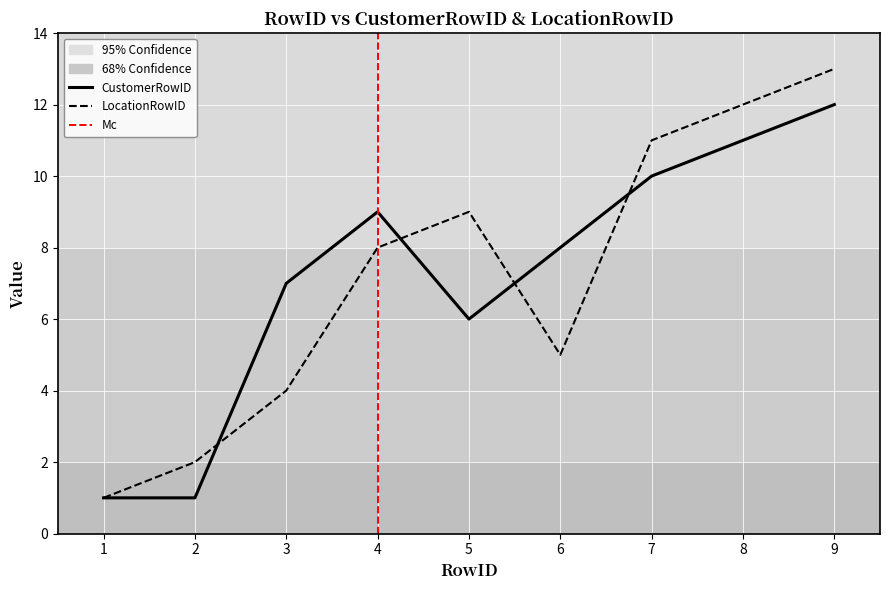

True or false: LocationRowID and CustomerRowID intersect in this chart.

True